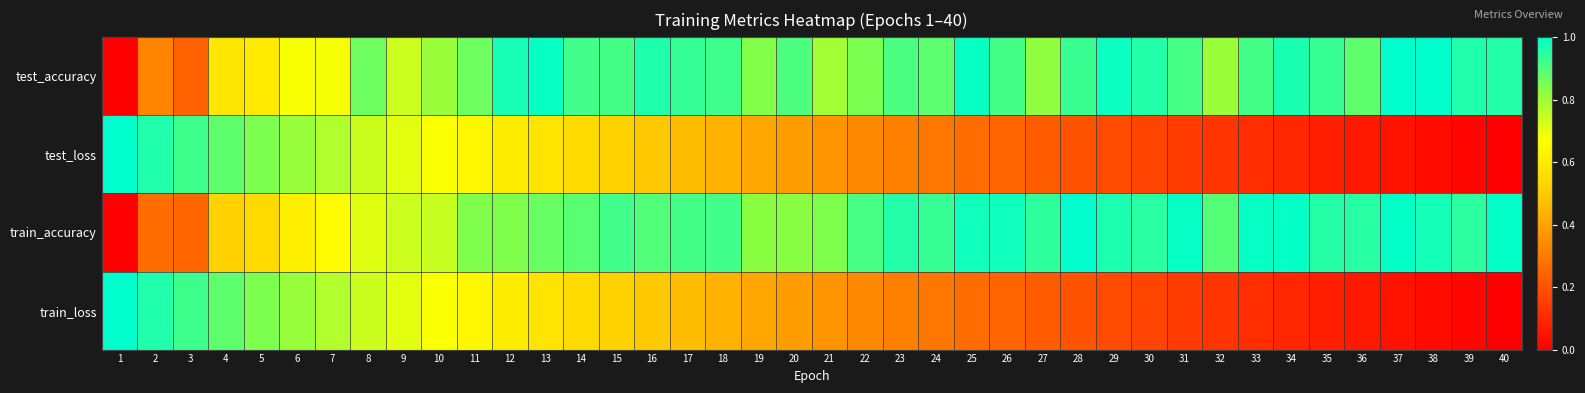

Rank the series at 40 from highest to lowest value.

train_accuracy, test_accuracy, test_loss, train_loss